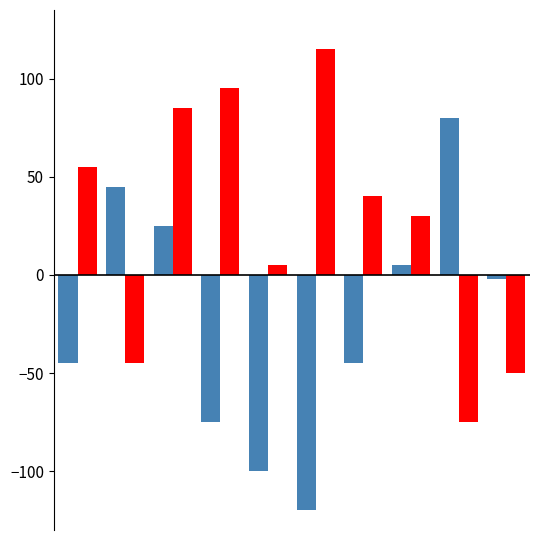

What is the smallest value displayed?

-120